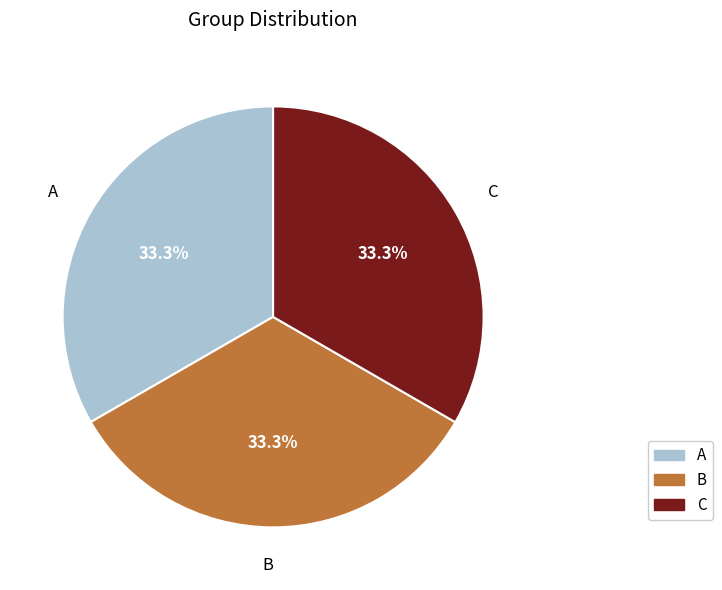

Does C represent more than half of the total?

No